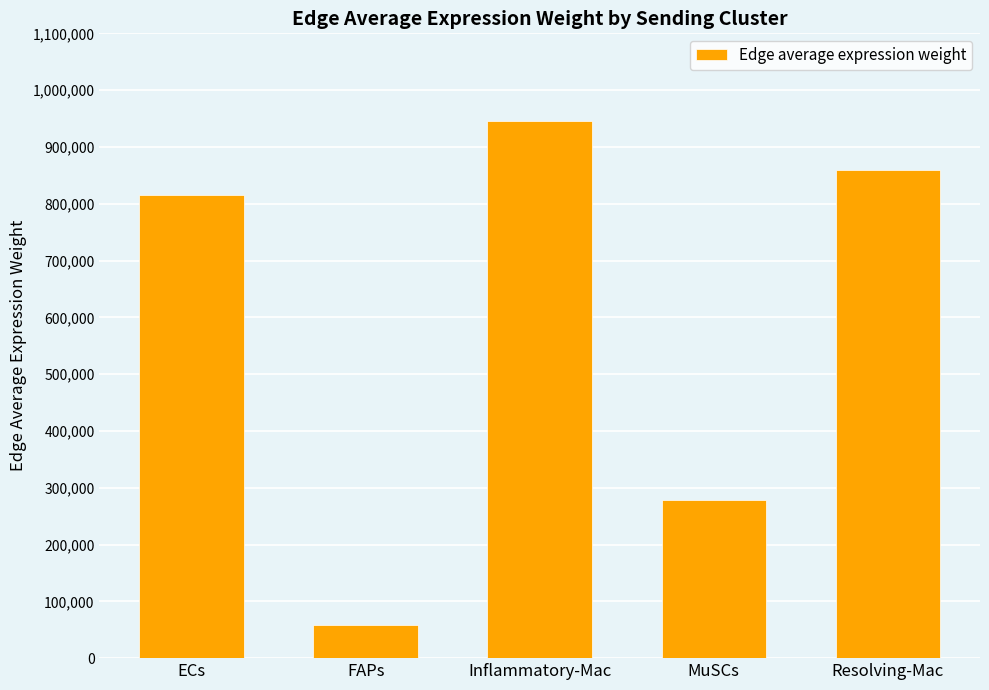

What is the difference between the maximum and minimum values?

888394.0